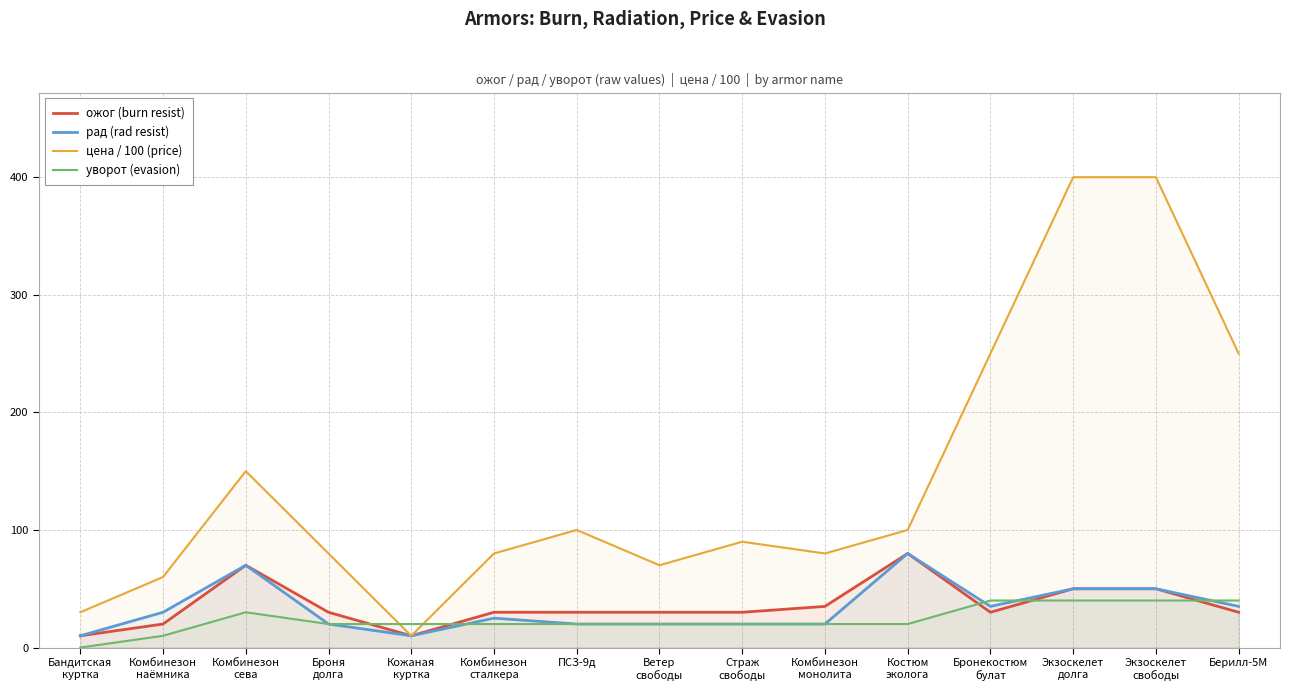

Is it true that рад (rad resist) equals 20 at Страж
свободы?

True